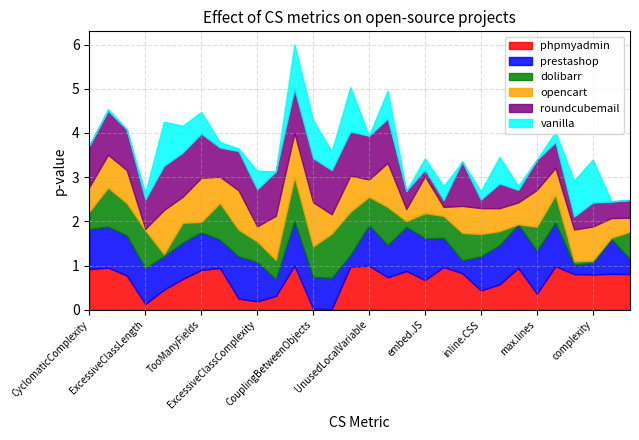

Is it true that opencart equals 0.3 at max.nested.callbacks?

True